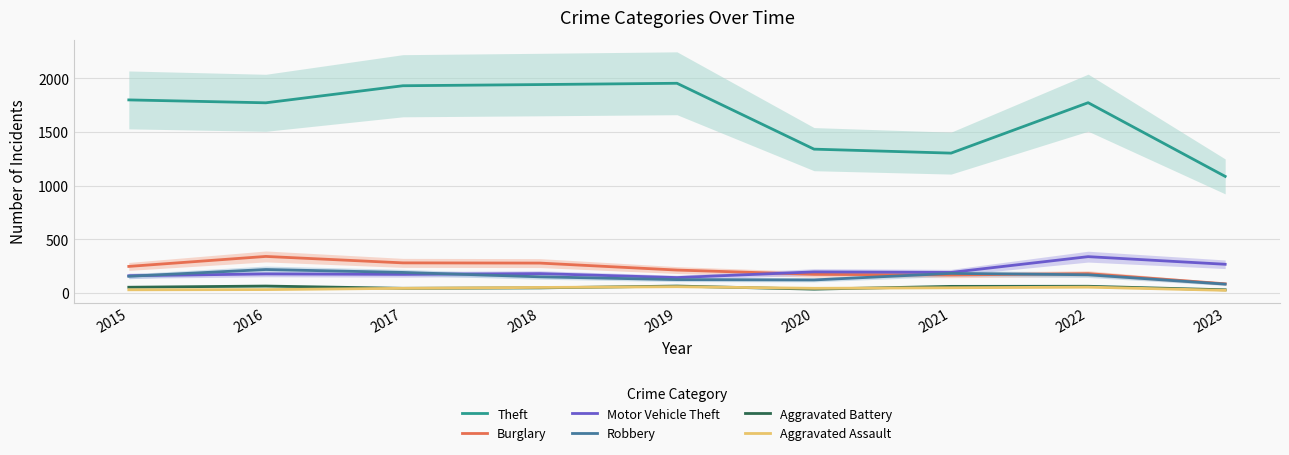

Is the value of Theft at 2016 greater than the value of Aggravated Assault at 2022?

Yes